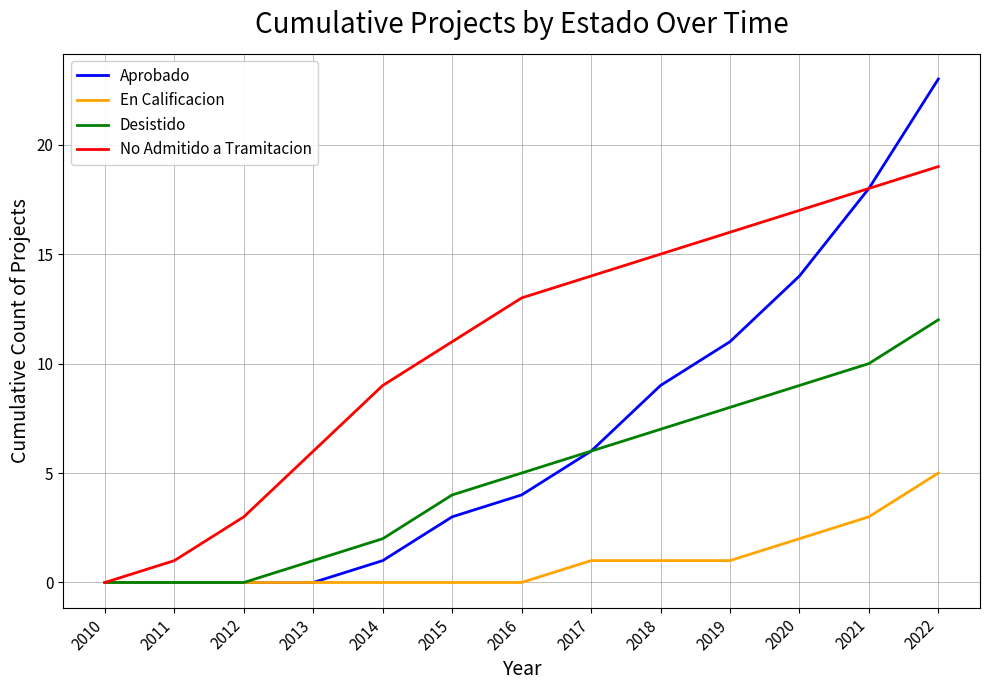

Which category has the lowest value in the No Admitido a Tramitacion series?

2010